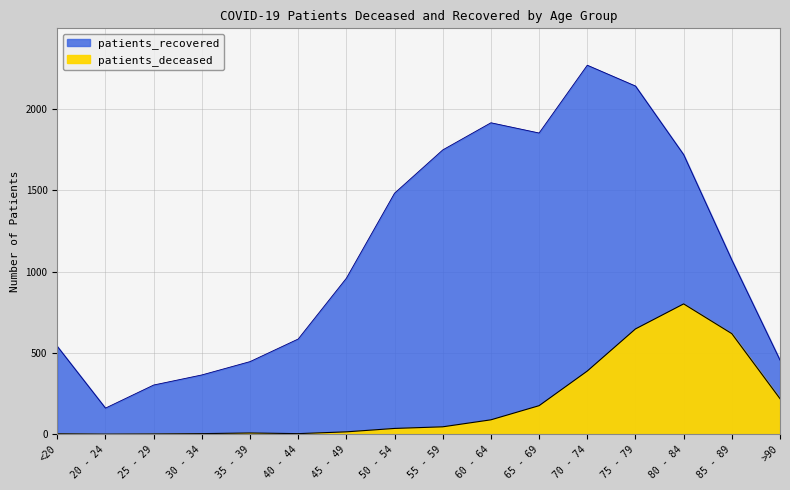

Reading left to right, extract all data points from this chart.

patients_deceased: 2	0	1	3	7	3	14	35	45	88	175	388	647	801	618	218
patients_recovered: 540	160	302	364	446	585	959	1482	1748	1915	1852	2269	2141	1719	1071	455